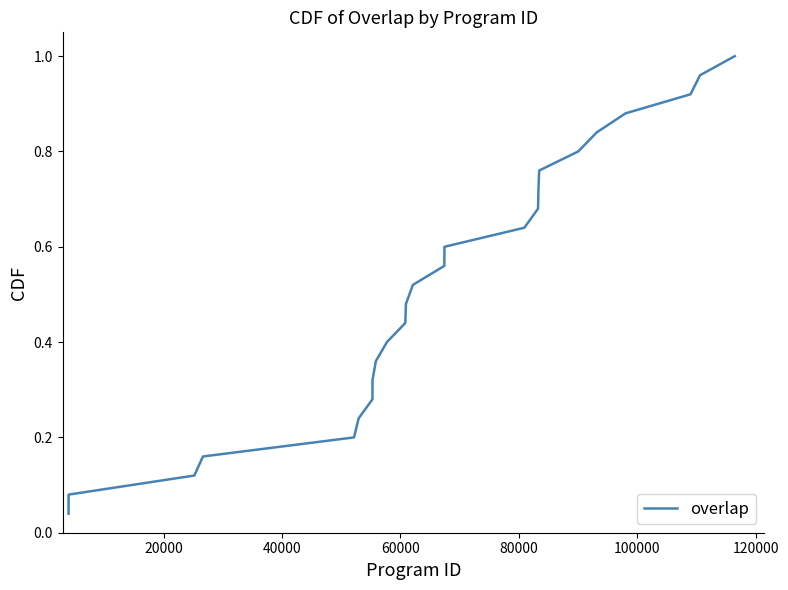

Does the chart display data point markers on the line(s)?

No